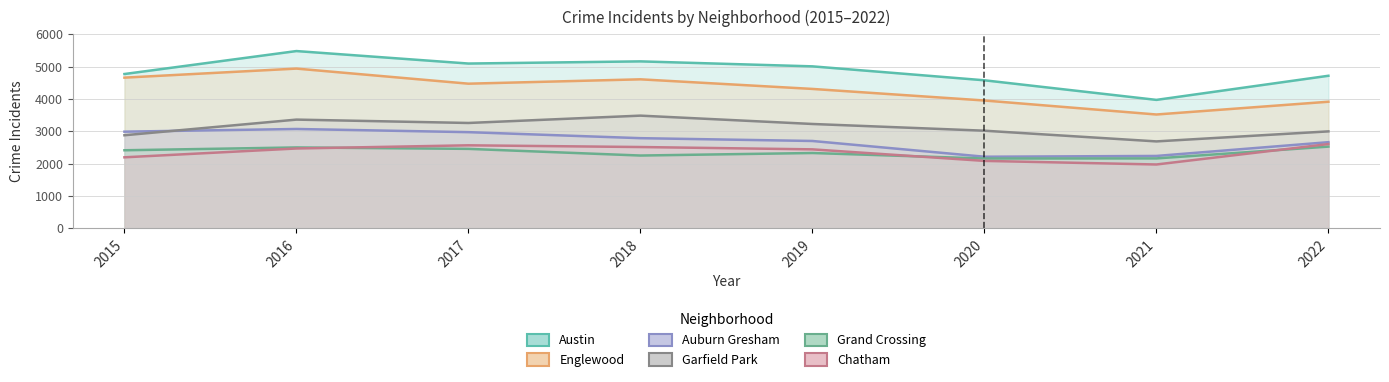

Which series has the largest range (max minus min)?

Austin